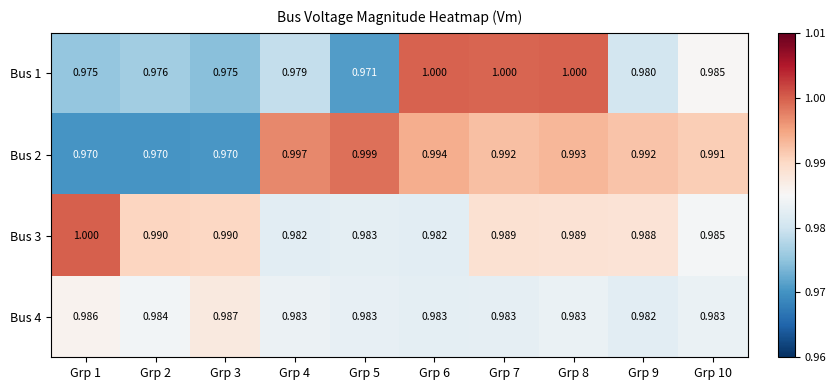

Rank the series at Grp 2 from highest to lowest value.

Bus 3, Bus 4, Bus 1, Bus 2